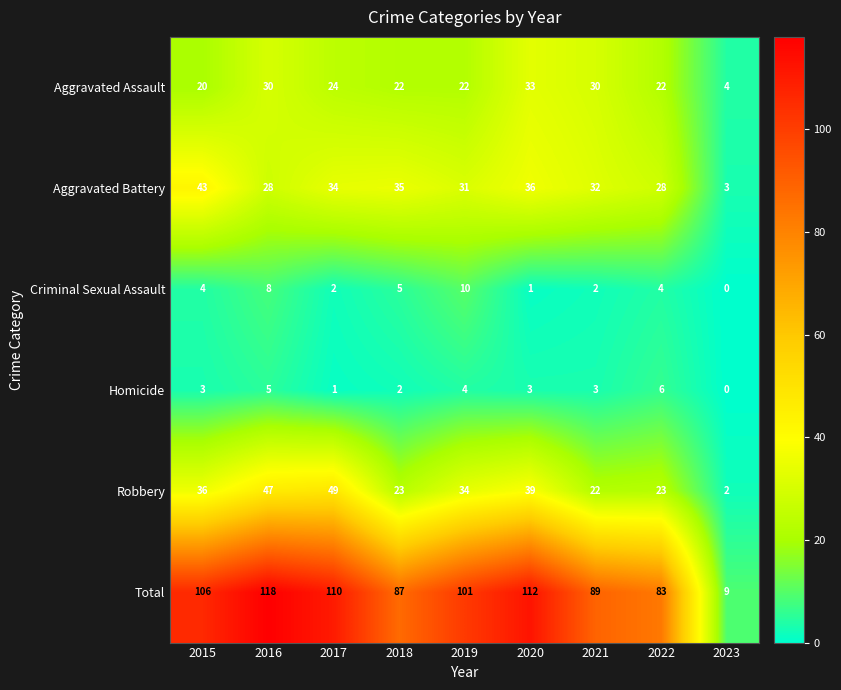

Which series has the widest spread of values?

Total